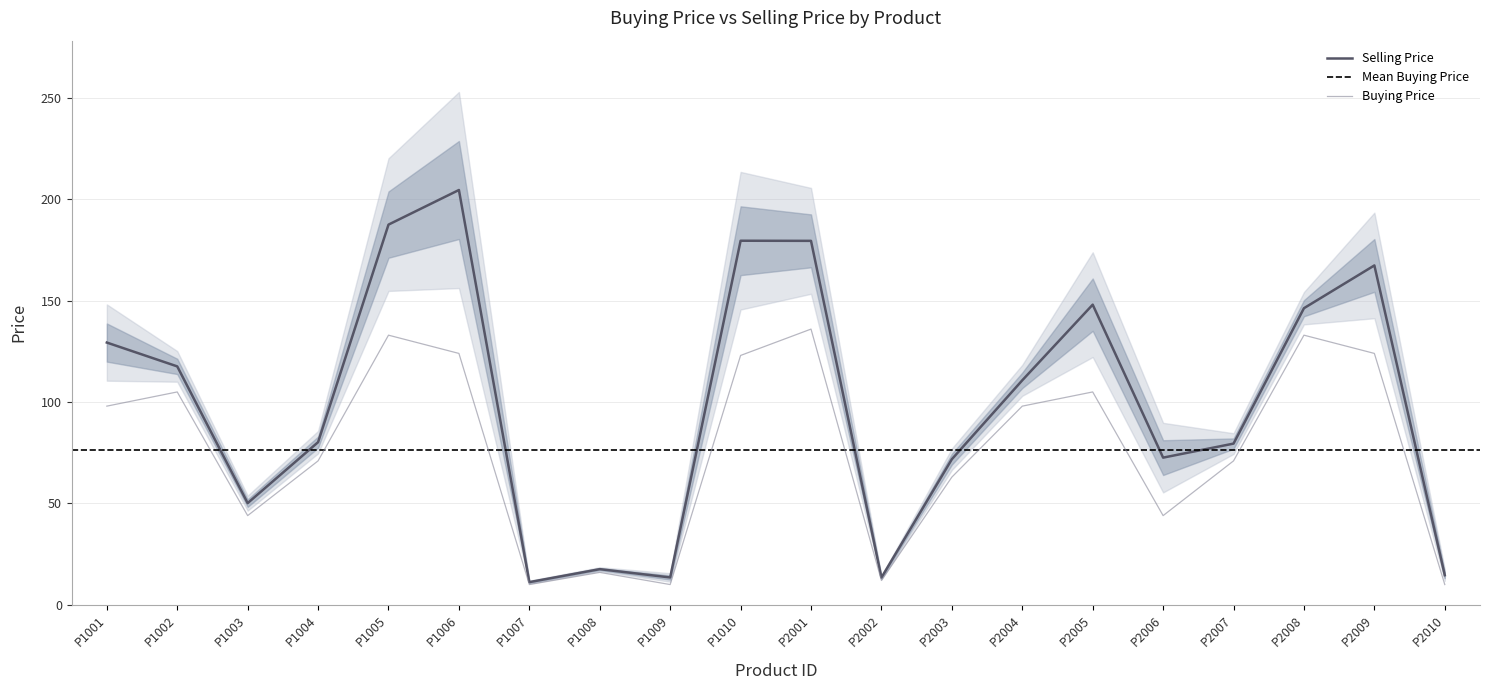

What is the maximum value for Buying Price?

136.0